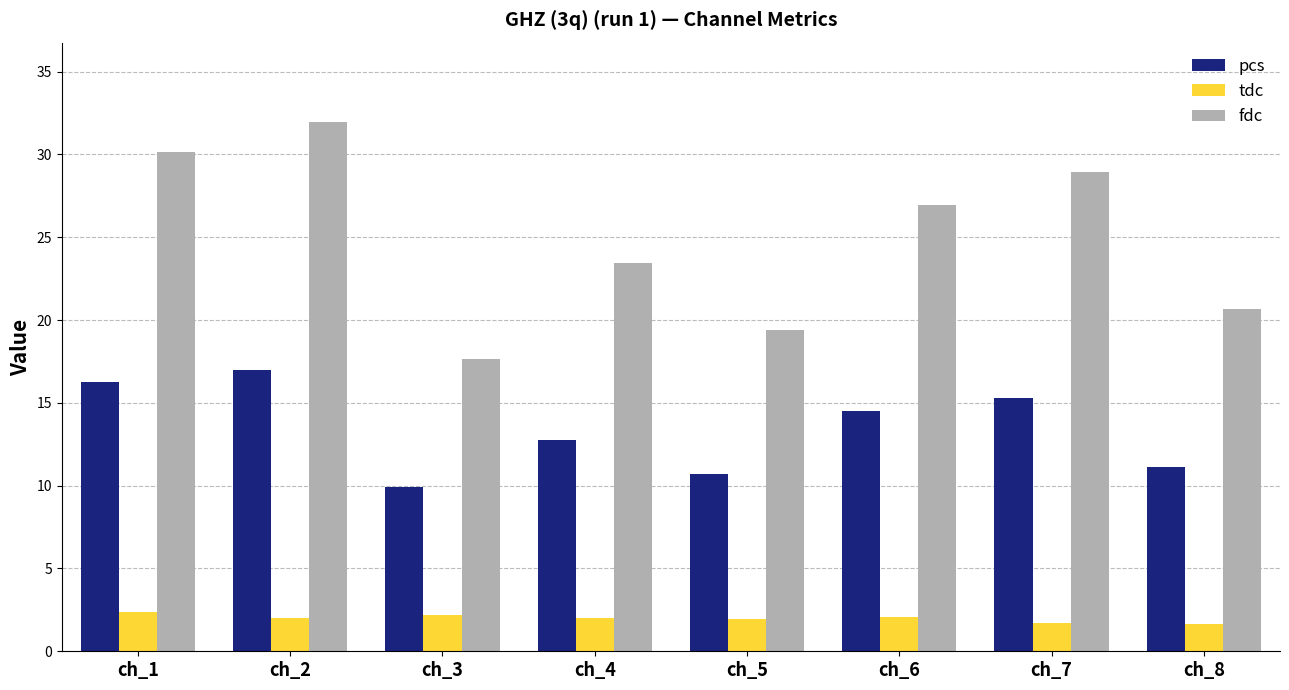

What are all the series names shown in the legend?

pcs, tdc, fdc